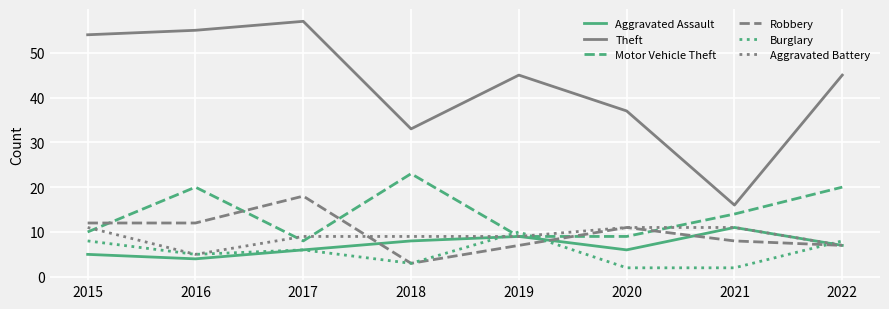

After their last crossing, which series has the higher values: Burglary or Motor Vehicle Theft?

Motor Vehicle Theft